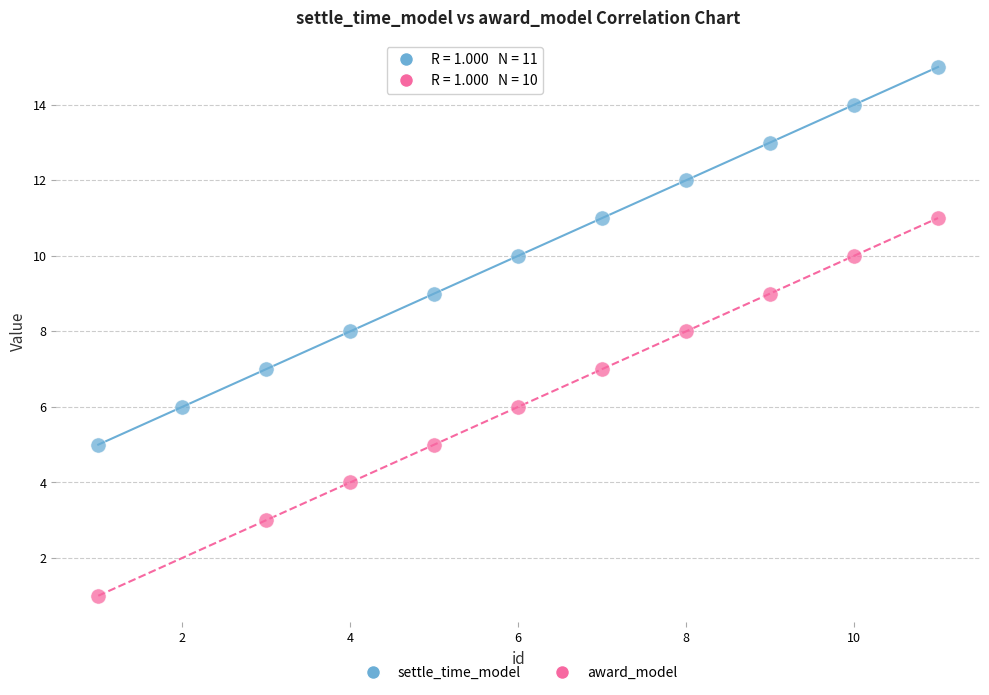

Which series contains the lowest Y value?

award_model